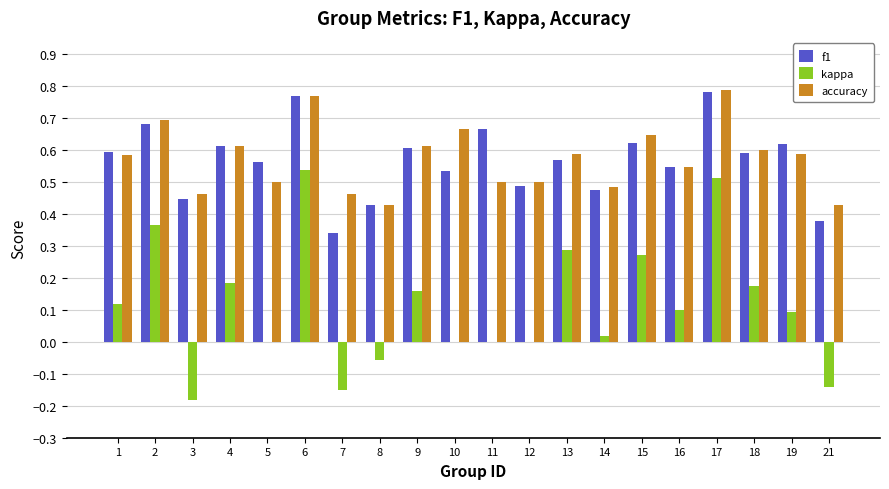

Which series has the widest spread of values?

kappa